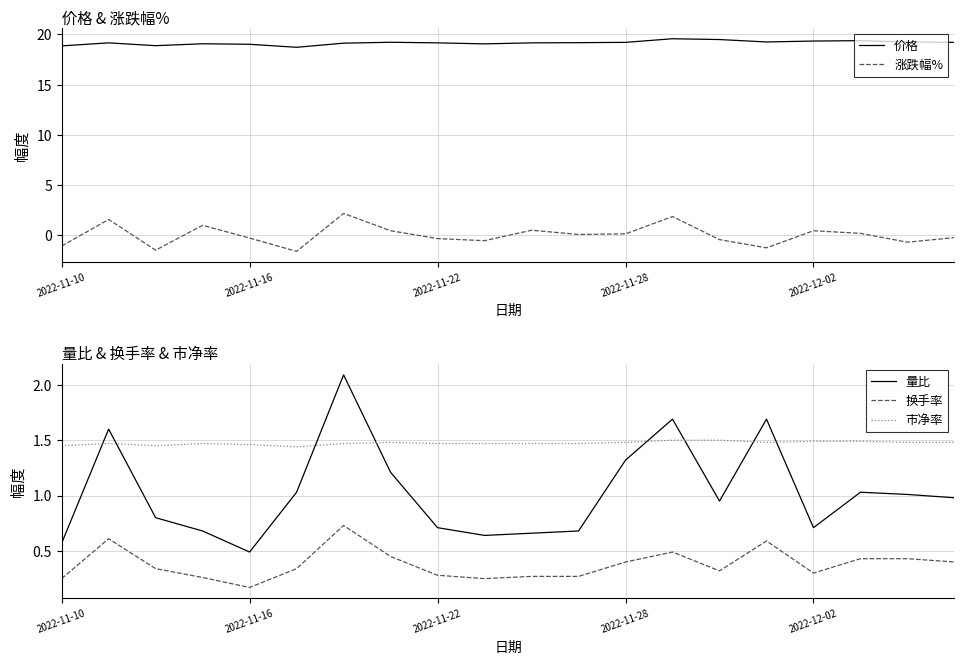

True or false: 量比 and 换手率 cross at least once.

False